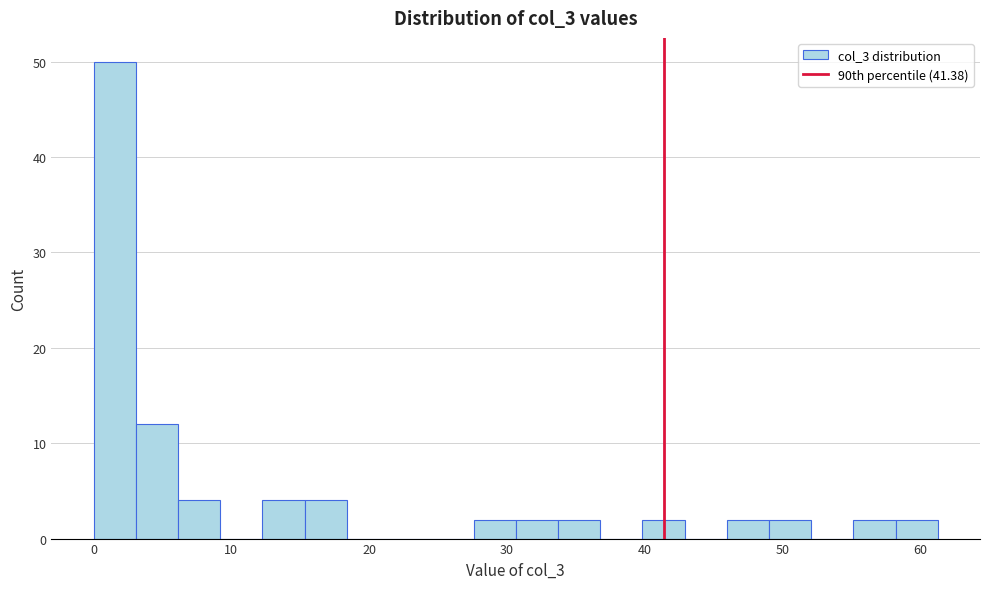

Read against the x-axis, roughly where is the centre of the tallest bar?

2